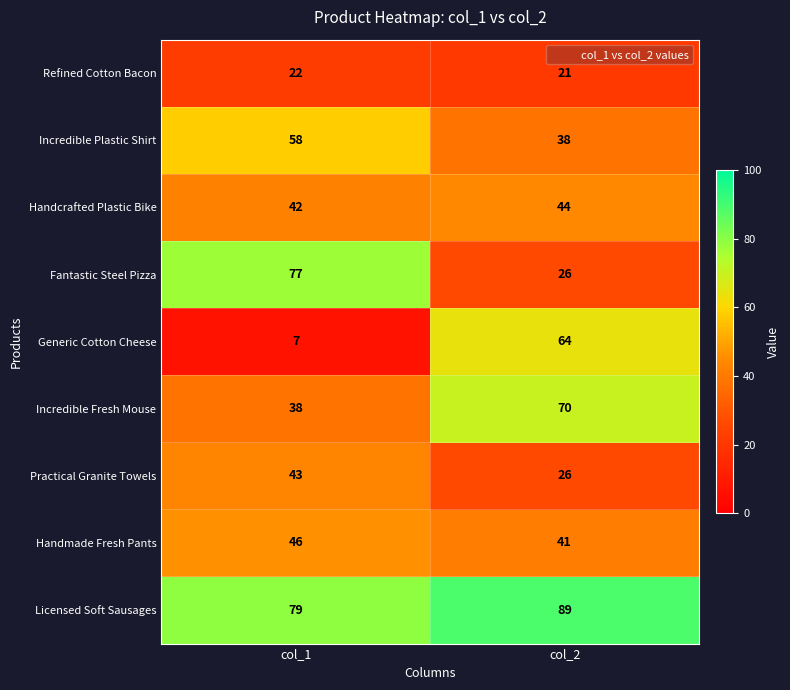

What is the difference between the highest and lowest values at col_2?

68